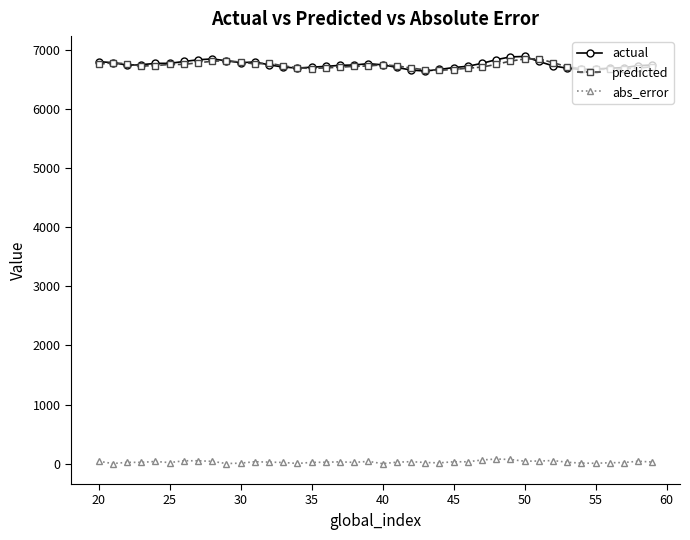

True or false: abs_error and actual cross at least once.

False